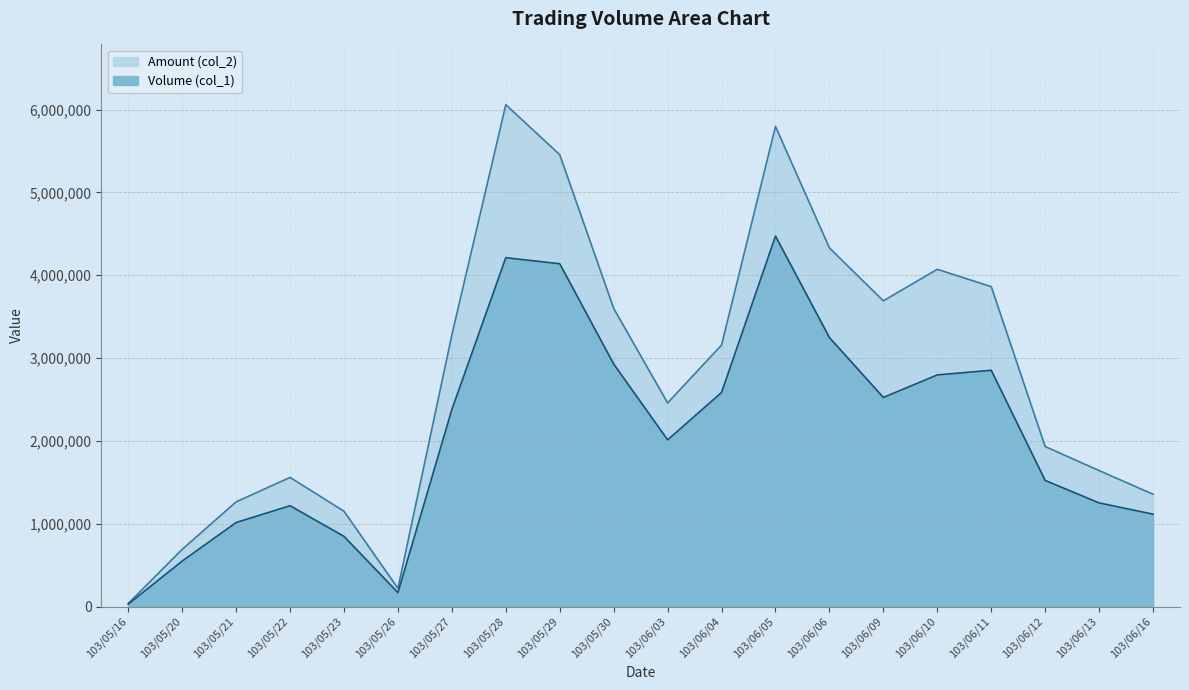

What is the value of the Volume (col_1) point at the 14th from the left?

3248000